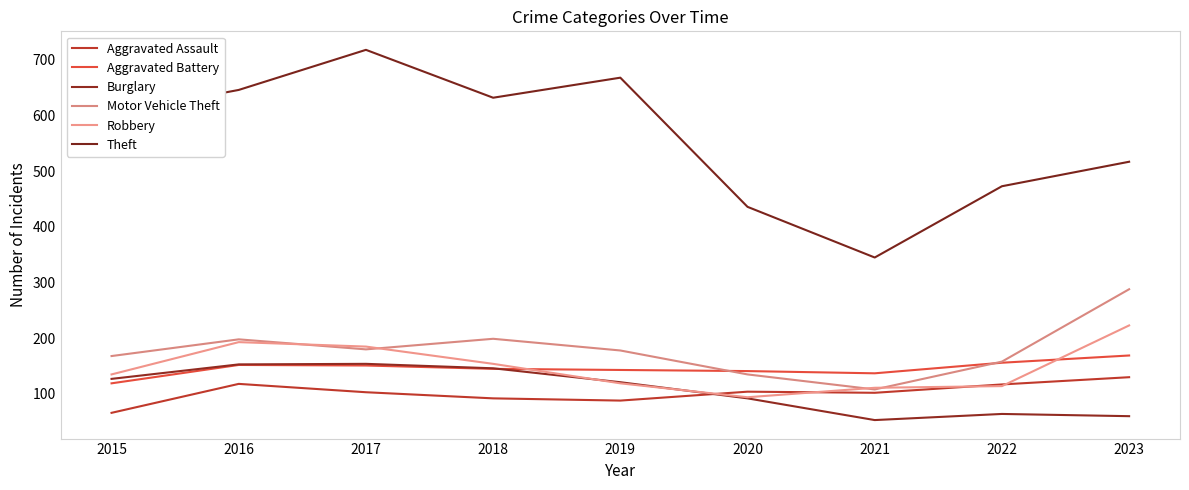

After their last crossing, which series has the higher values: Aggravated Assault or Robbery?

Robbery